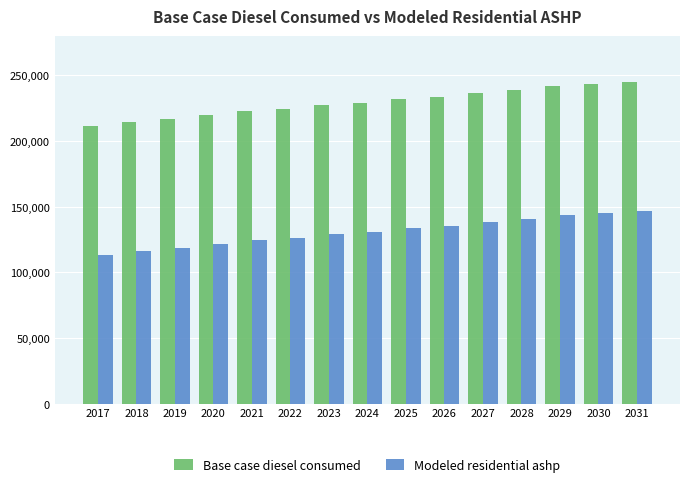

What is the spread (max minus min) of values at 2025?

98238.7